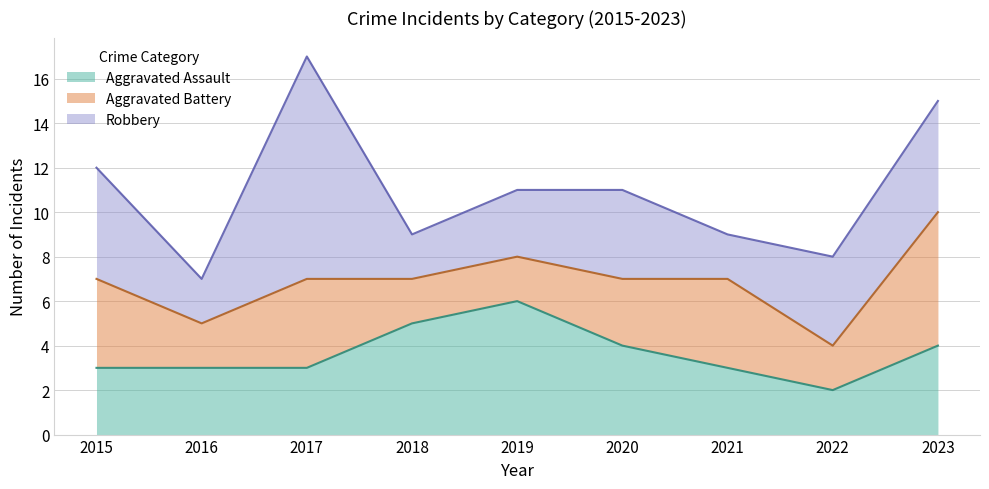

In Aggravated Battery, how many points are lower than both neighbors (excluding endpoints)?

2